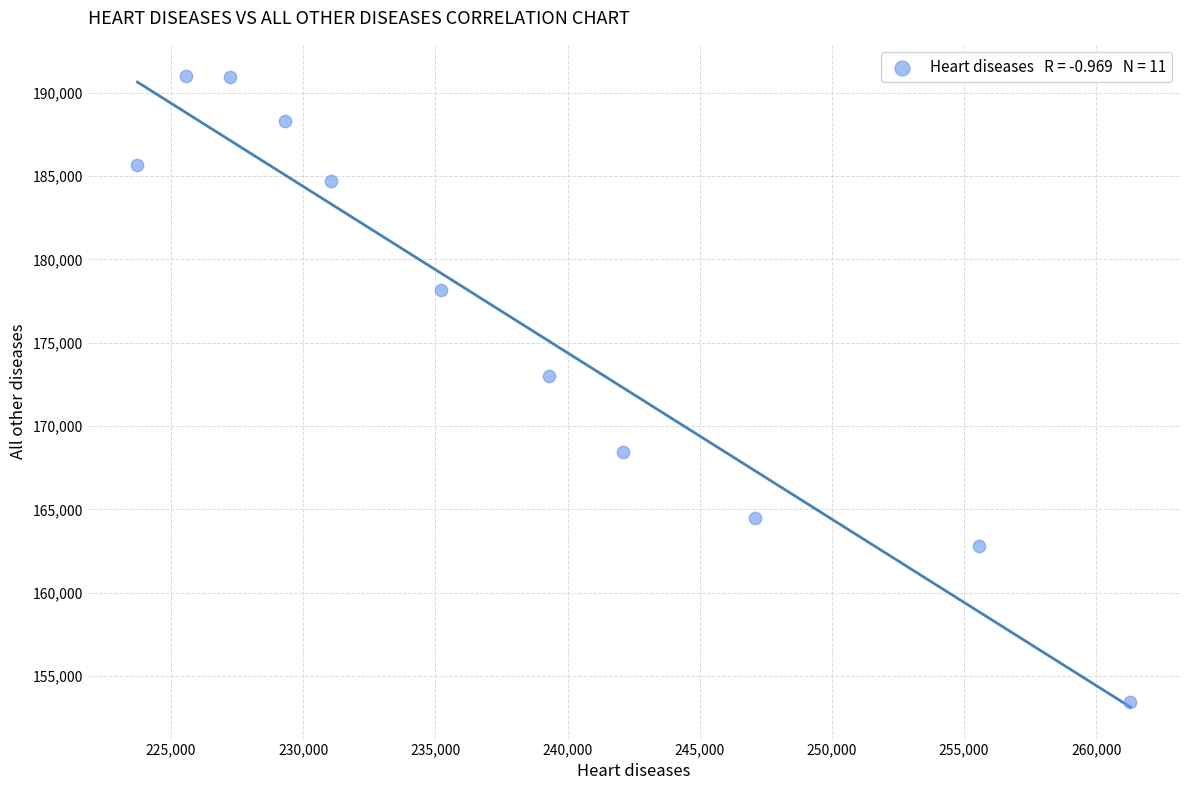

What Y value in the scatter plot is closest to 172200?

172976